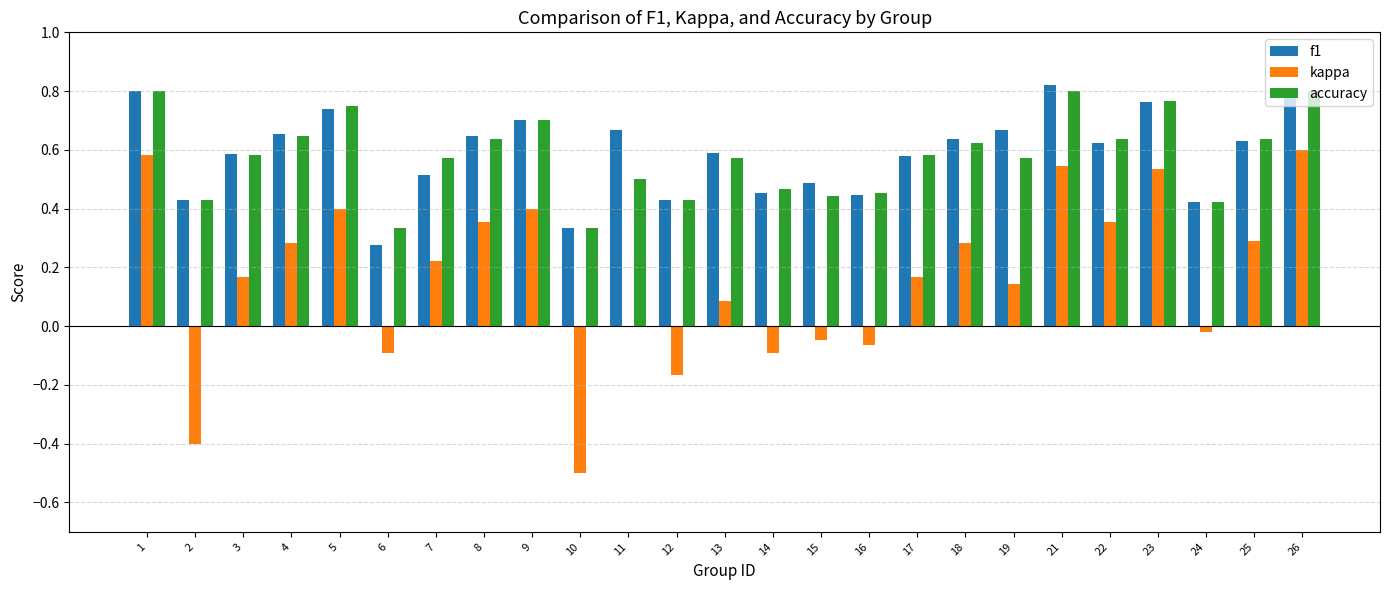

The value of f1 at 8 is 0.6. True or false?

True